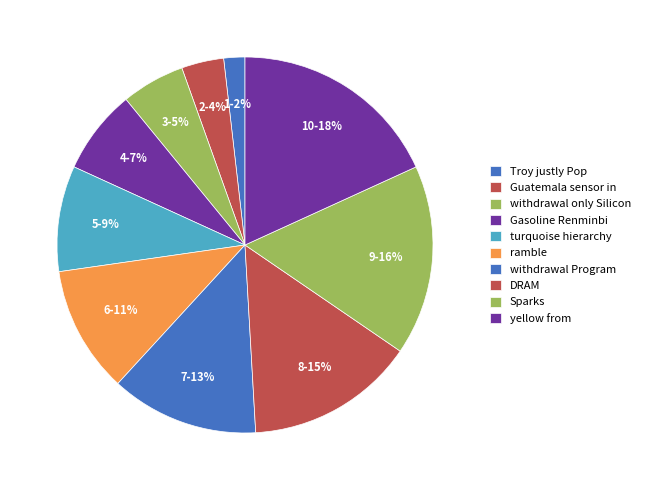

What percentage is the withdrawal Program slice, to the nearest percent?

13%